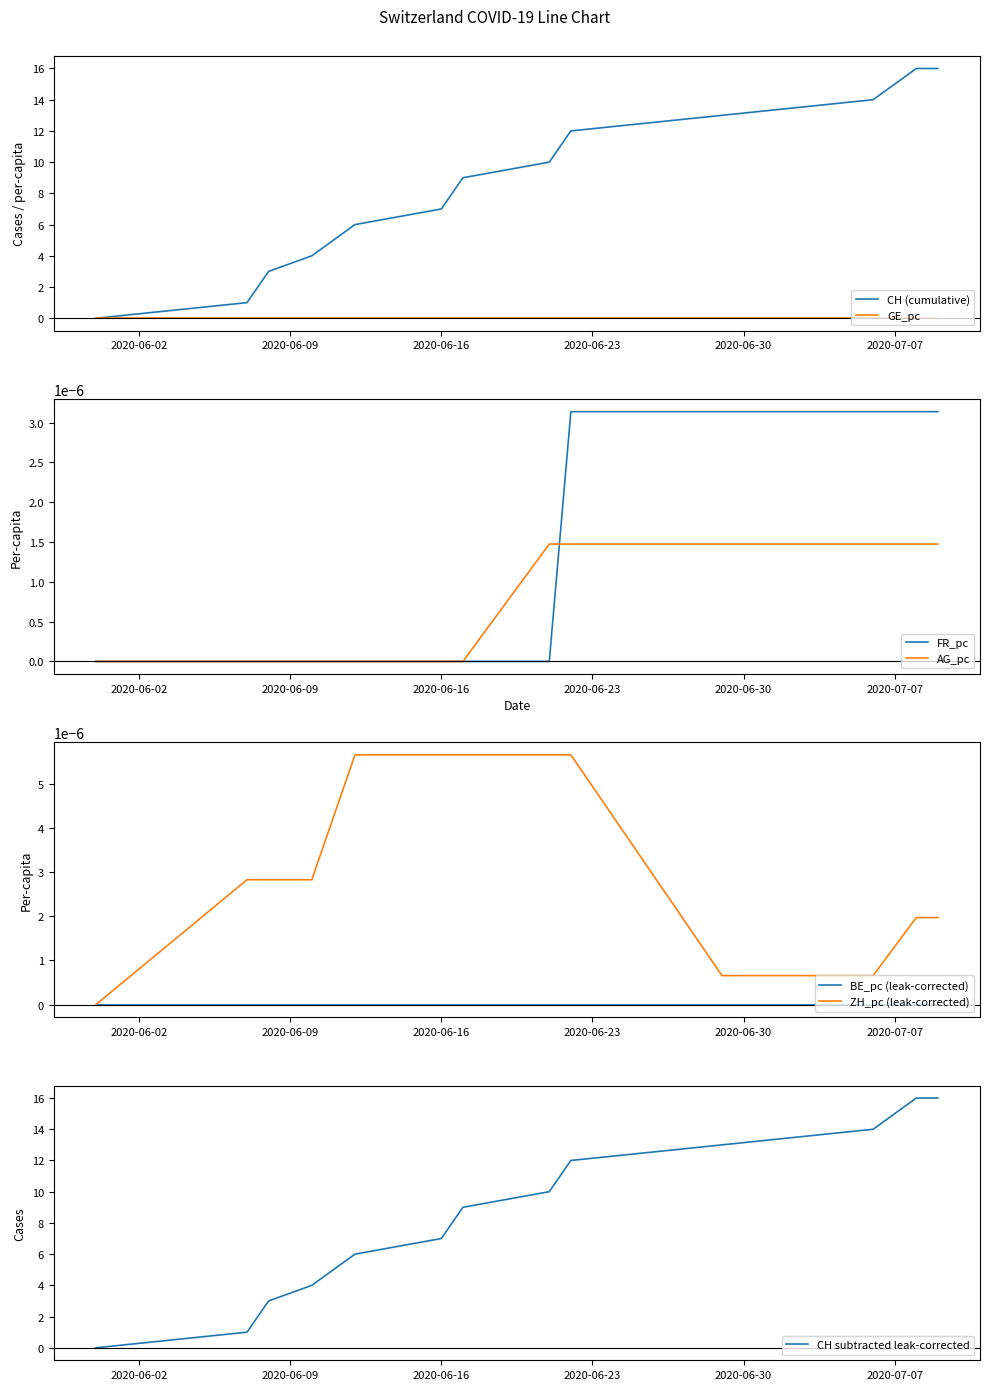

Reading left to right, extract all data points from this chart.

CH: 2020-05-31=0.0	2020-06-07=1.0	2020-06-08=3.0	2020-06-10=4.0	2020-06-12=6.0	2020-06-16=7.0	2020-06-17=9.0	2020-06-21=10.0	2020-06-22=12.0	2020-06-29=13.0	2020-07-06=14.0	2020-07-08=16.0	2020-07-09=16.0
GE_pc: 2020-05-31=0.0	2020-06-07=0.0	2020-06-08=0.0	2020-06-10=0.0	2020-06-12=0.0	2020-06-16=0.0	2020-06-17=0.0	2020-06-21=0.0	2020-06-22=0.0	2020-06-29=0.0	2020-07-06=0.0	2020-07-08=0.0	2020-07-09=0.0
FR_pc: 2020-05-31=0.0	2020-06-07=0.0	2020-06-08=0.0	2020-06-10=0.0	2020-06-12=0.0	2020-06-16=0.0	2020-06-17=0.0	2020-06-21=0.0	2020-06-22=0.0	2020-06-29=0.0	2020-07-06=0.0	2020-07-08=0.0	2020-07-09=0.0
AG_pc: 2020-05-31=0.0	2020-06-07=0.0	2020-06-08=0.0	2020-06-10=0.0	2020-06-12=0.0	2020-06-16=0.0	2020-06-17=0.0	2020-06-21=0.0	2020-06-22=0.0	2020-06-29=0.0	2020-07-06=0.0	2020-07-08=0.0	2020-07-09=0.0
ZH_pc: 2020-05-31=0.0	2020-06-07=0.0	2020-06-08=0.0	2020-06-10=0.0	2020-06-12=0.0	2020-06-16=0.0	2020-06-17=0.0	2020-06-21=0.0	2020-06-22=0.0	2020-06-29=0.0	2020-07-06=0.0	2020-07-08=0.0	2020-07-09=0.0